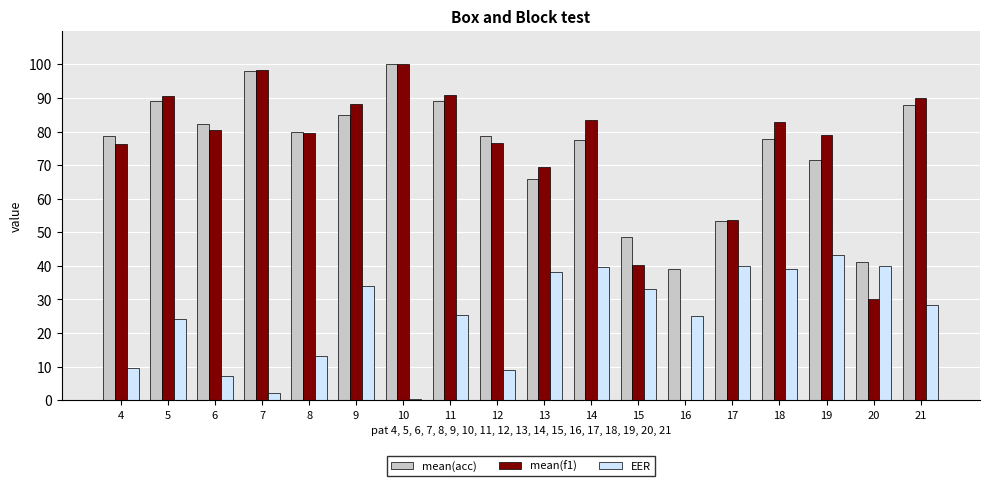

What is the maximum value shown in the chart?

100.0